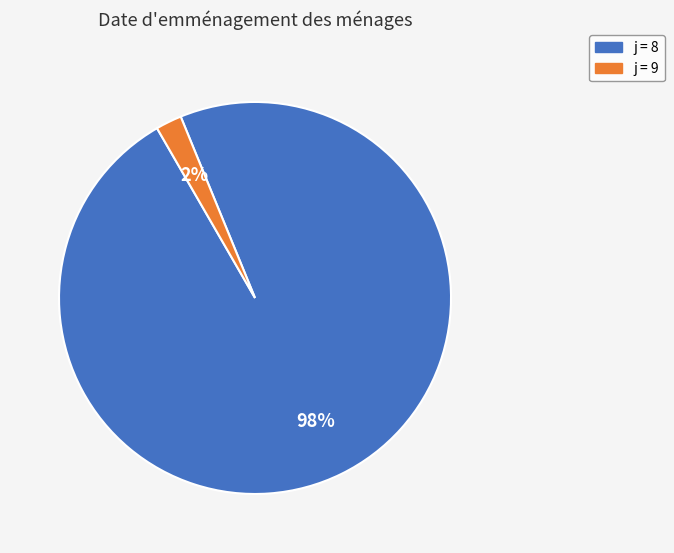

Does any single category account for the majority?

Yes